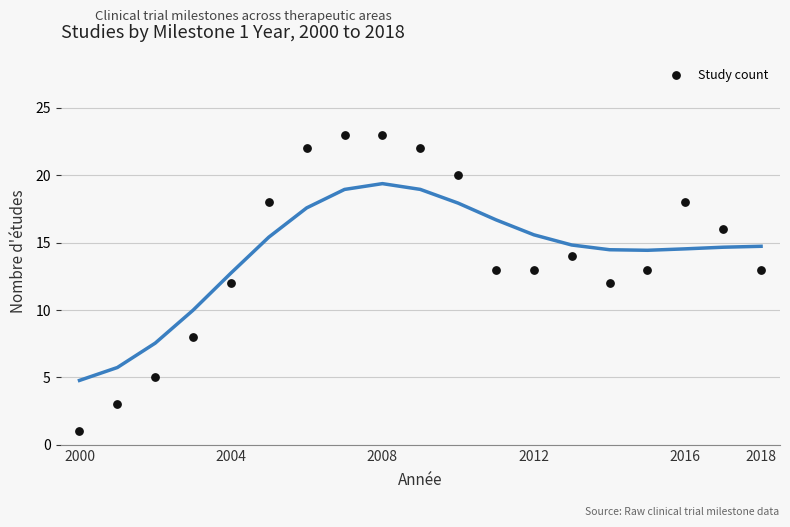

What is the range of Y values (max minus min)?

22